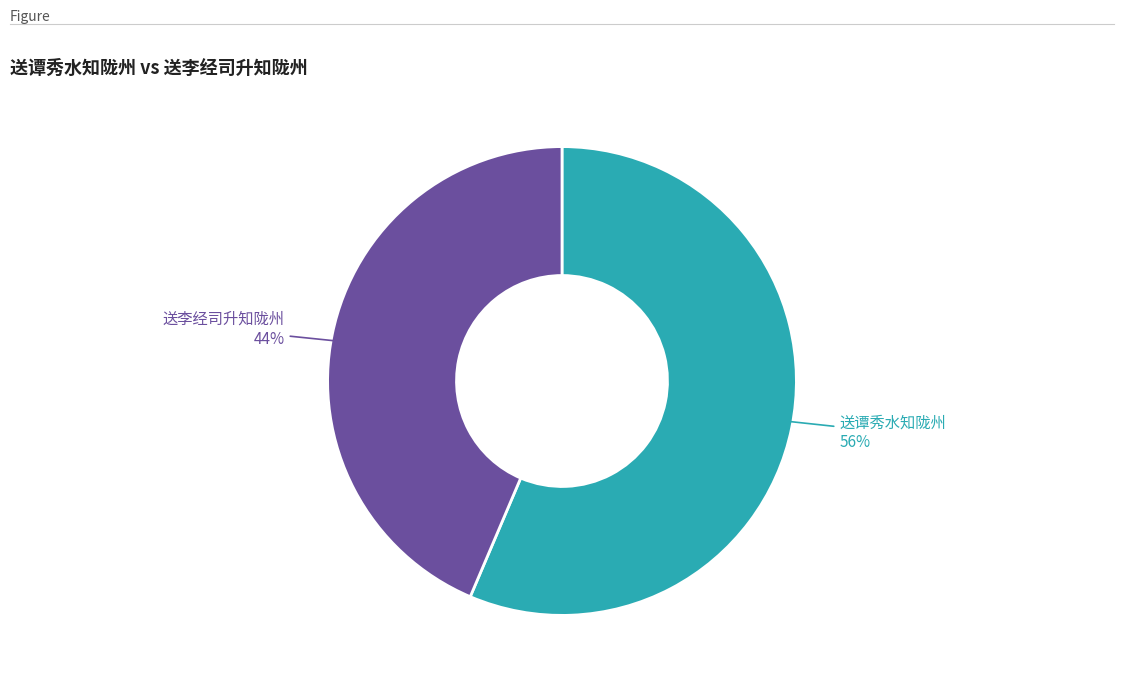

To the nearest percent, what is the average slice percentage?

50%